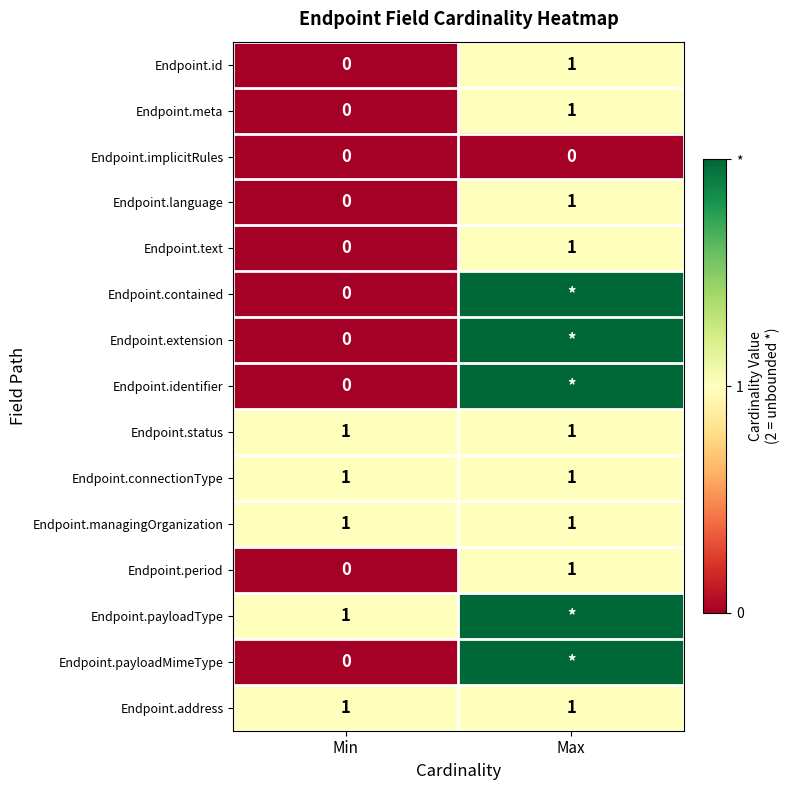

At which label does Endpoint.text reach its minimum?

Min